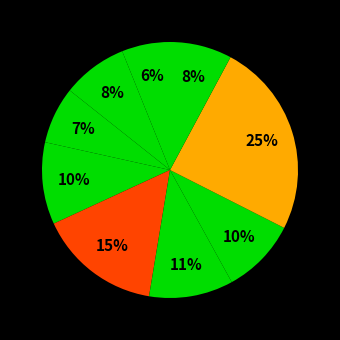

How many slices are in this pie chart?

9